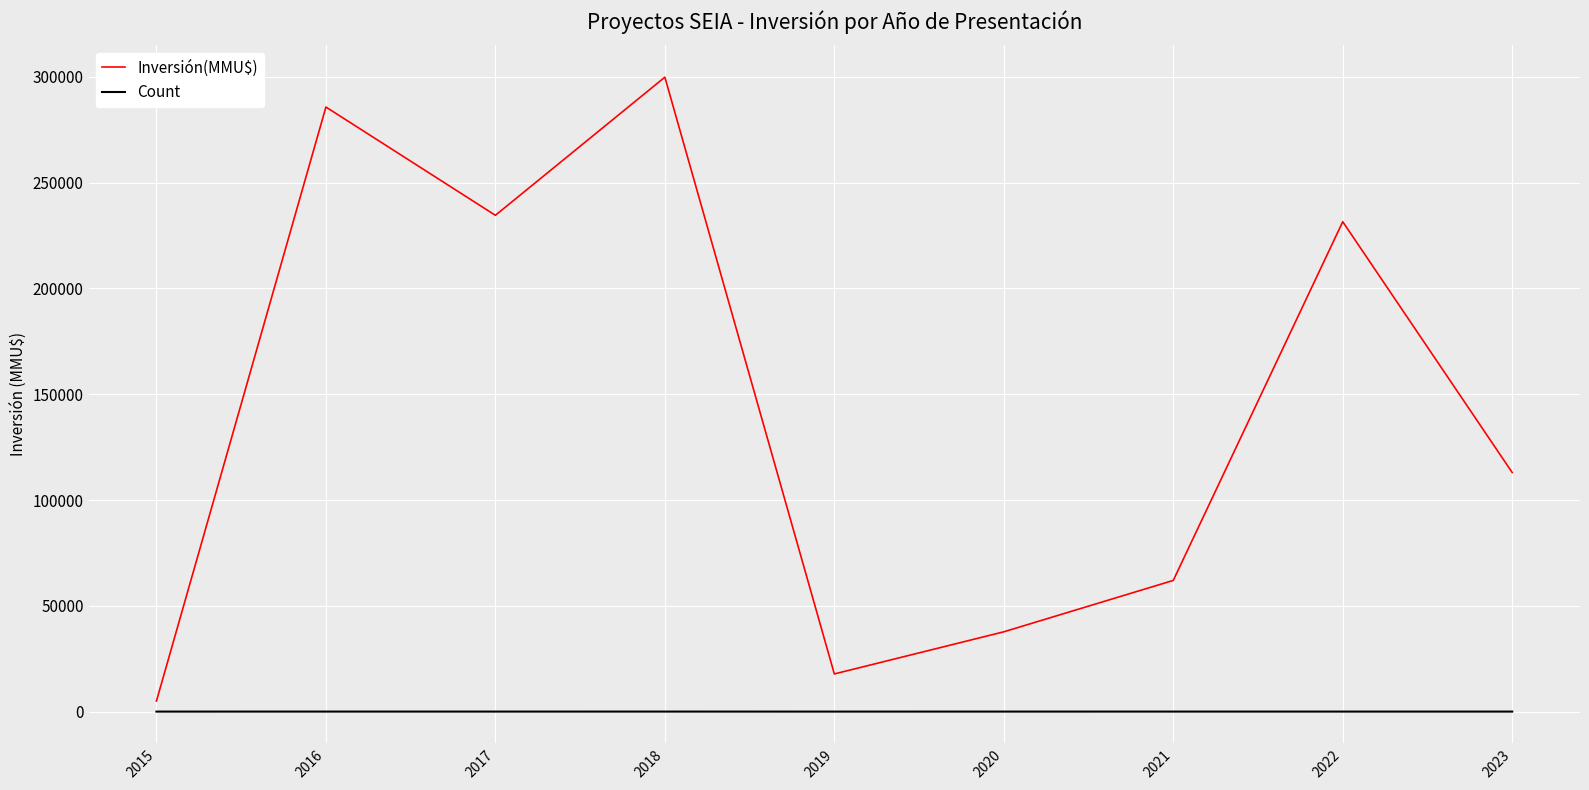

Is the value of Count at 2019 greater than the value of Inversión(MMU$) at 2015?

No